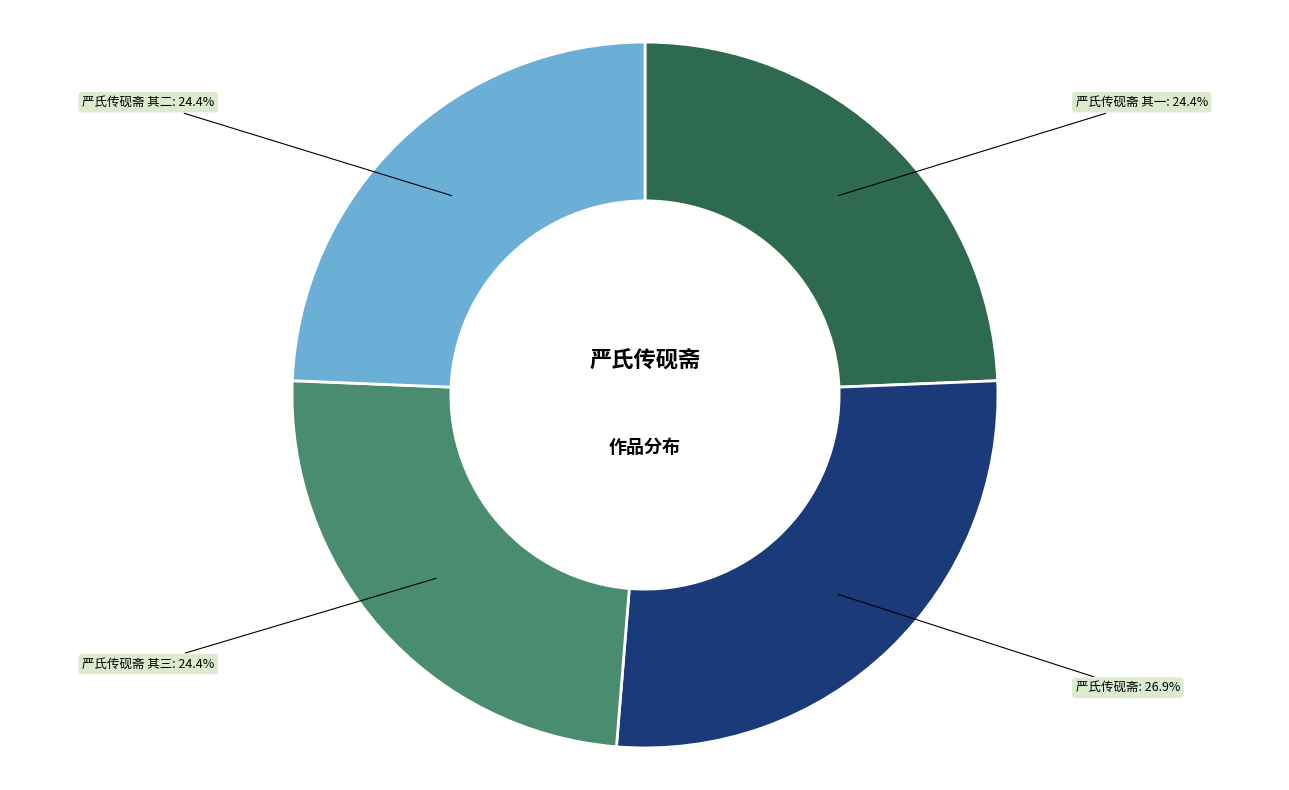

What percentage is the 严氏传砚斋 其一 slice, to the nearest percent?

24%